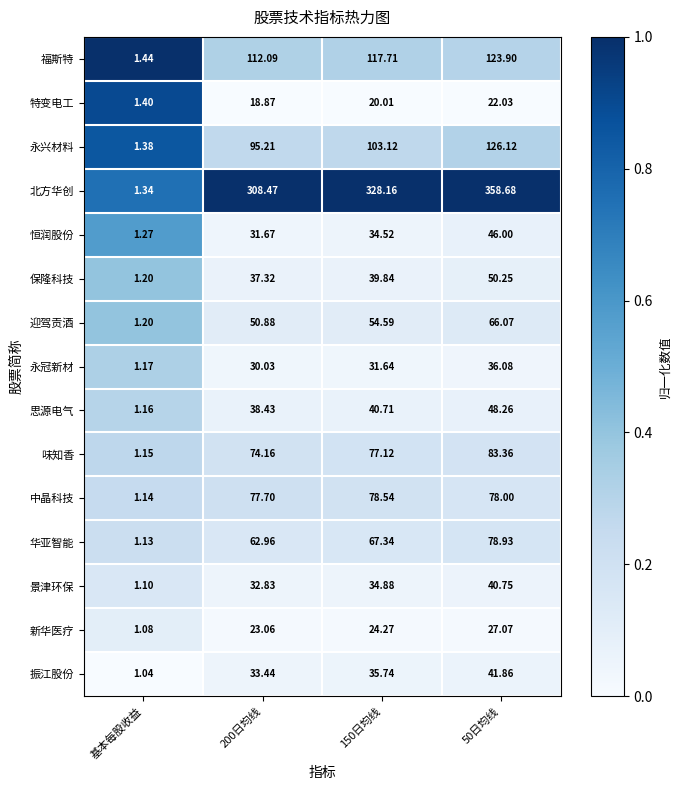

Which series changed the most between 150日均线 and 50日均线?

北方华创